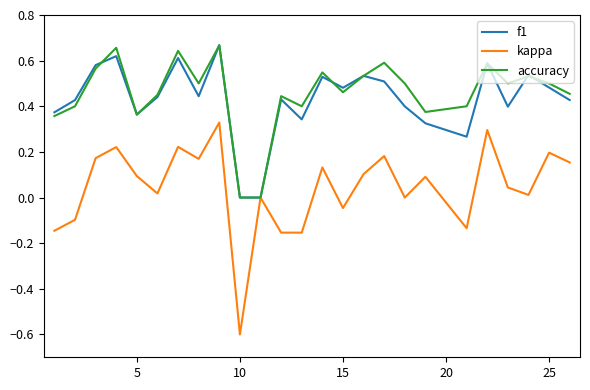

Which series has the largest range (max minus min)?

kappa